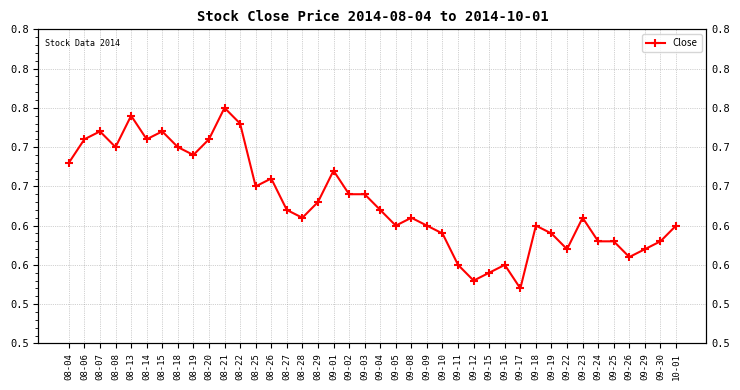

Which category has the highest value across all series?

08-21